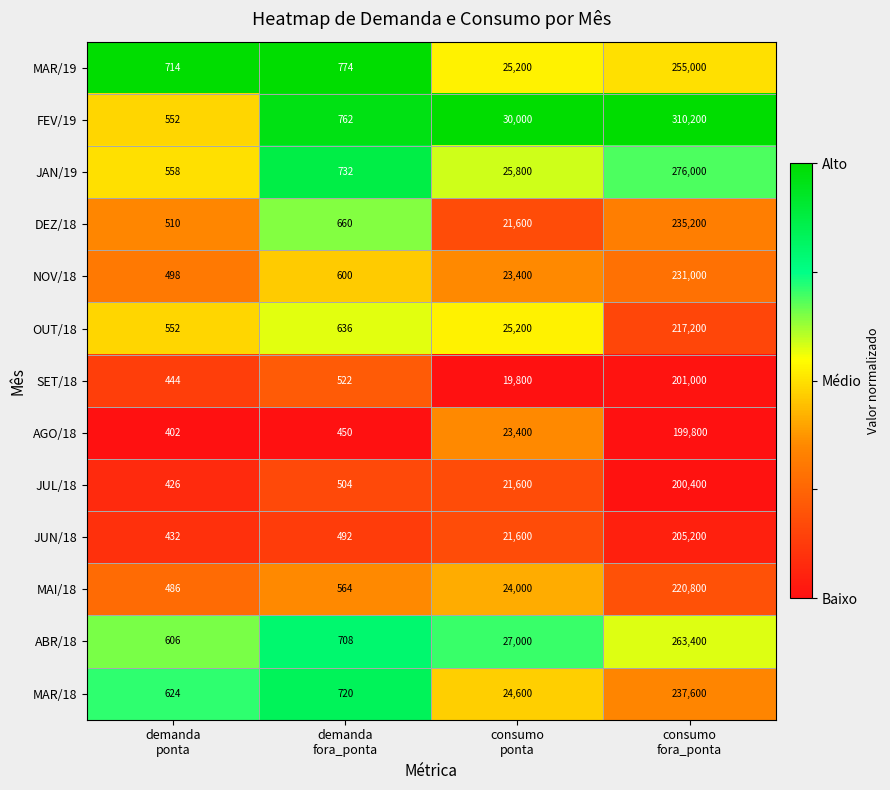

What is the lowest value of the MAR/18 series?

624